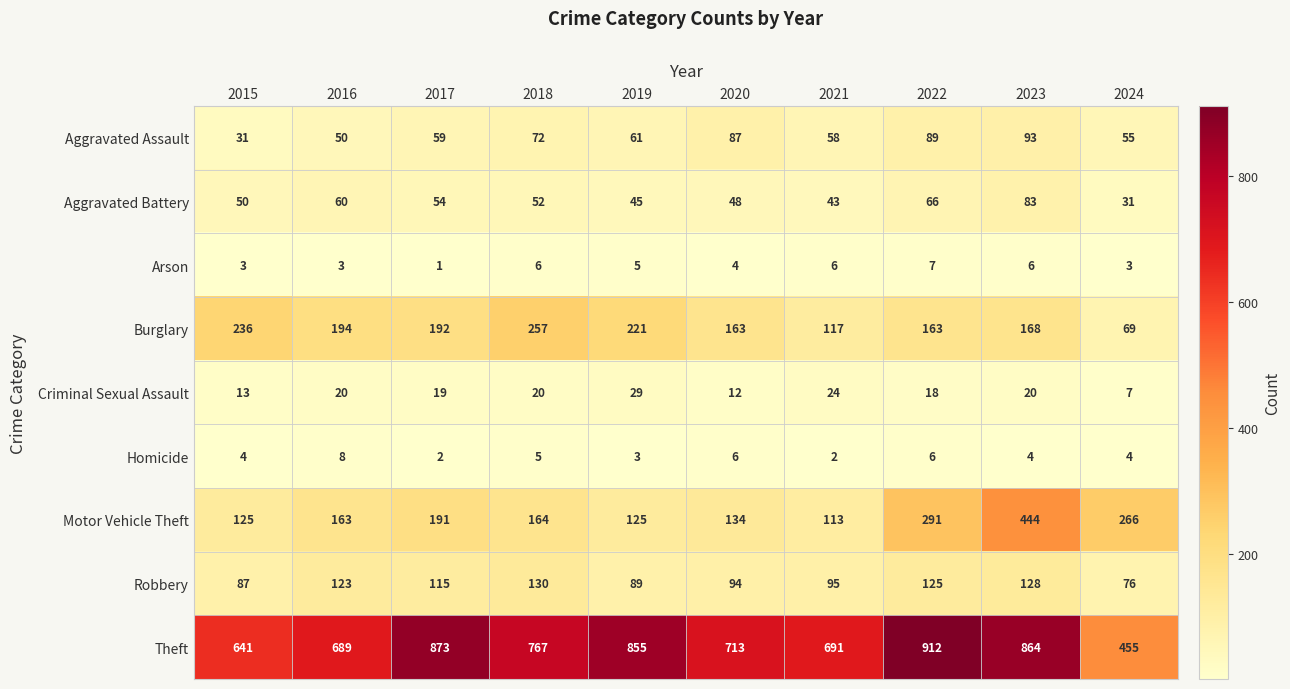

What is the total value across all series at 2021?

1149